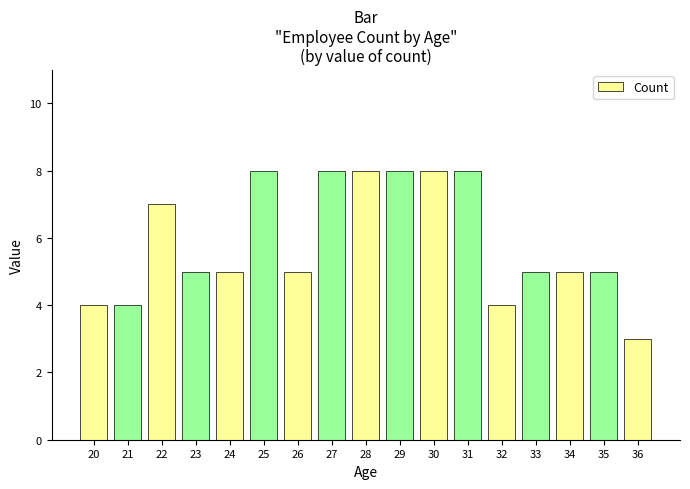

What is the value of the 11th bar from the left?

8